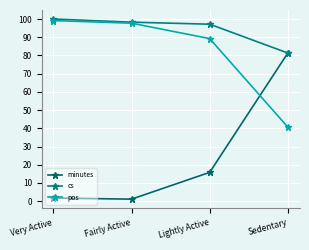

List the series in order of their overall mean, lowest first.

minutes, pos, cs